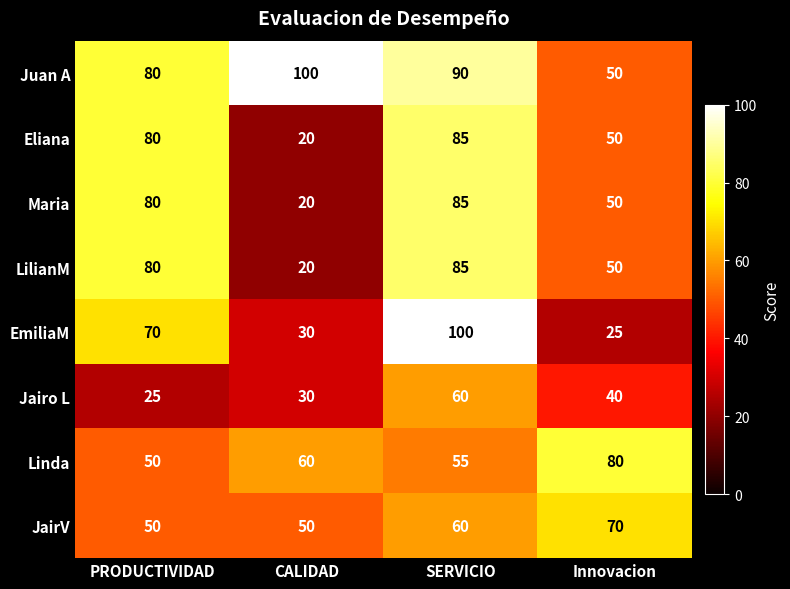

Which series has the largest total across all categories?

Juan A